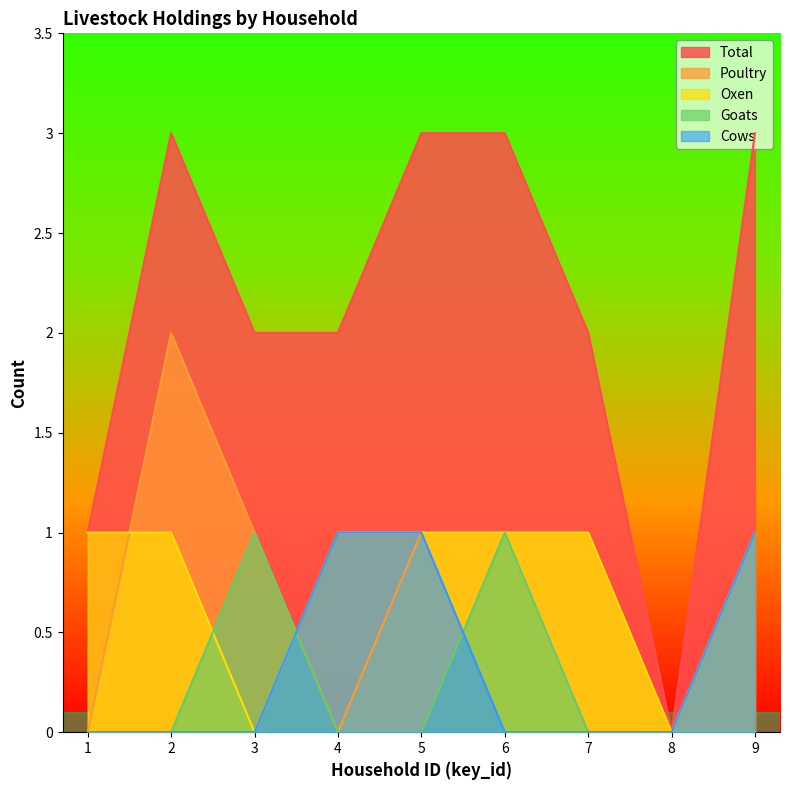

Reading right to left, extract all data points from this chart.

Total: 9=3	8=0	7=2	6=3	5=3	4=2	3=2	2=3	1=1
Poultry: 9=1	8=0	7=1	6=1	5=1	4=0	3=1	2=2	1=0
Oxen: 9=1	8=0	7=1	6=1	5=1	4=1	3=0	2=1	1=1
Goats: 9=0	8=0	7=0	6=1	5=0	4=0	3=1	2=0	1=0
Cows: 9=1	8=0	7=0	6=0	5=1	4=1	3=0	2=0	1=0